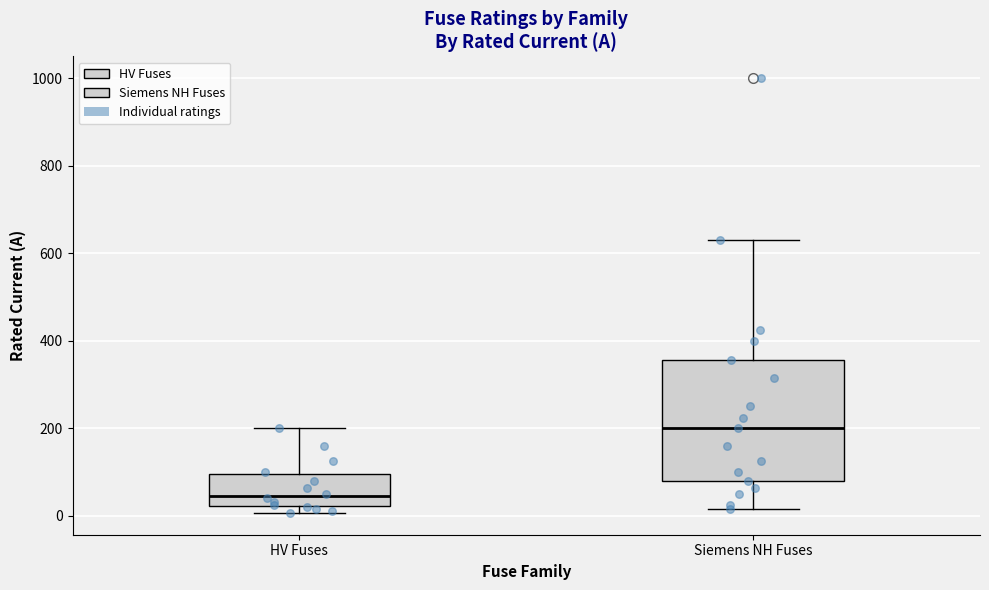

Which box has the highest median line?

Siemens NH Fuses